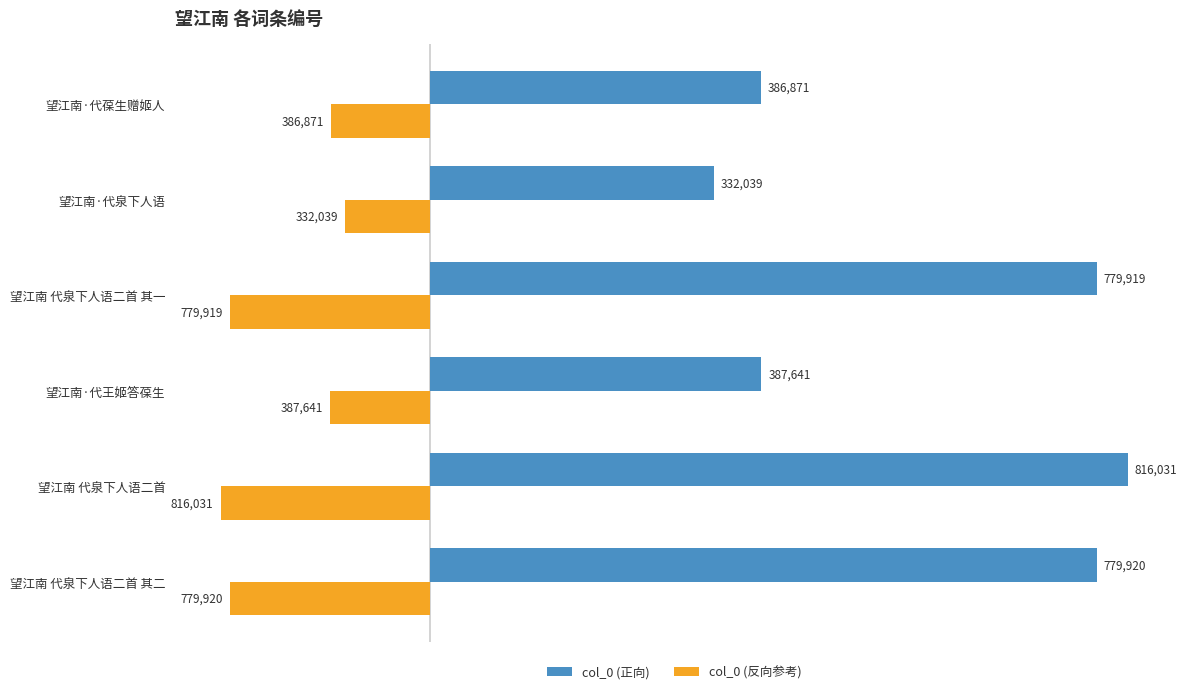

Which series has the widest spread of values?

col_0 (正向)